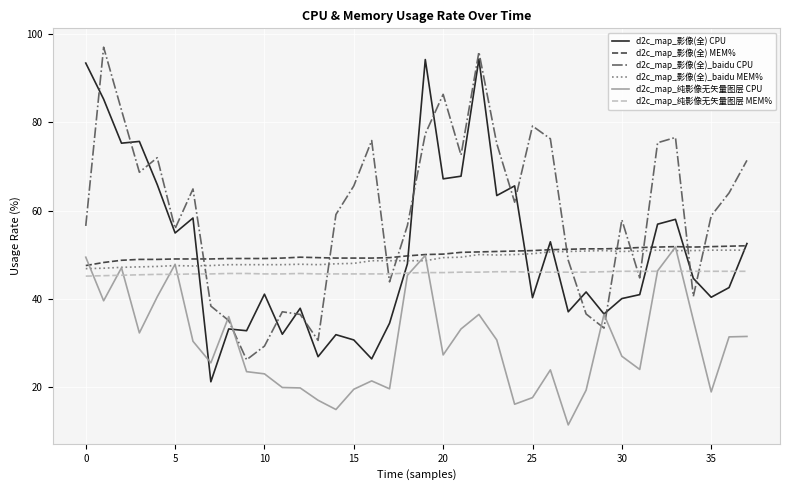

Which series has the largest total across all categories?

d2c_map_影像(全)_baidu CPU